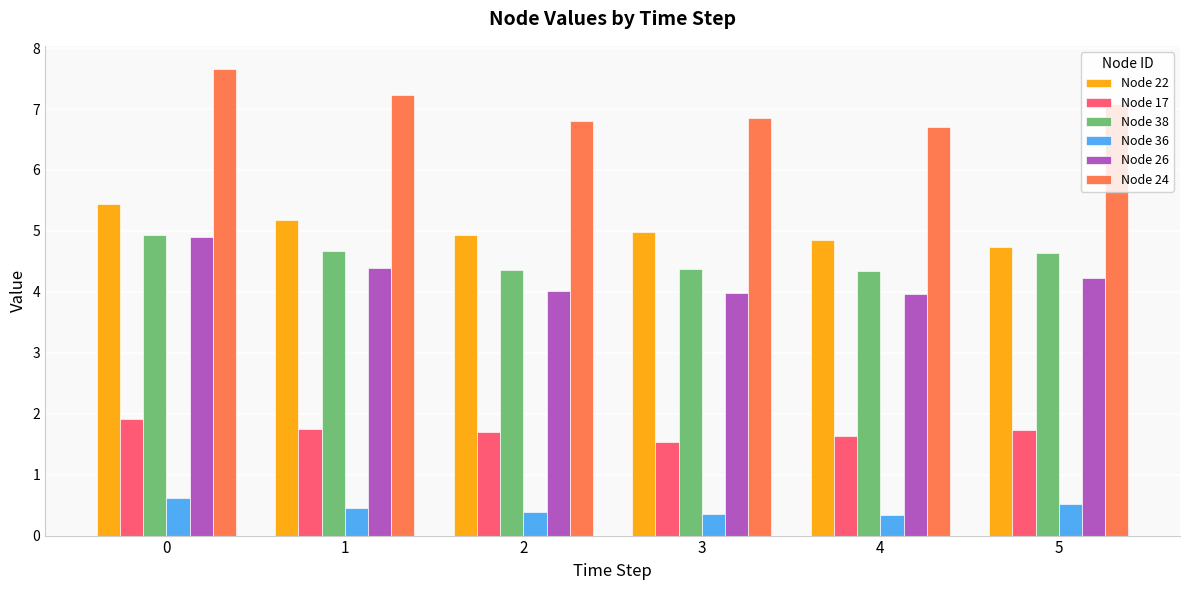

How many bars are there in total?

36